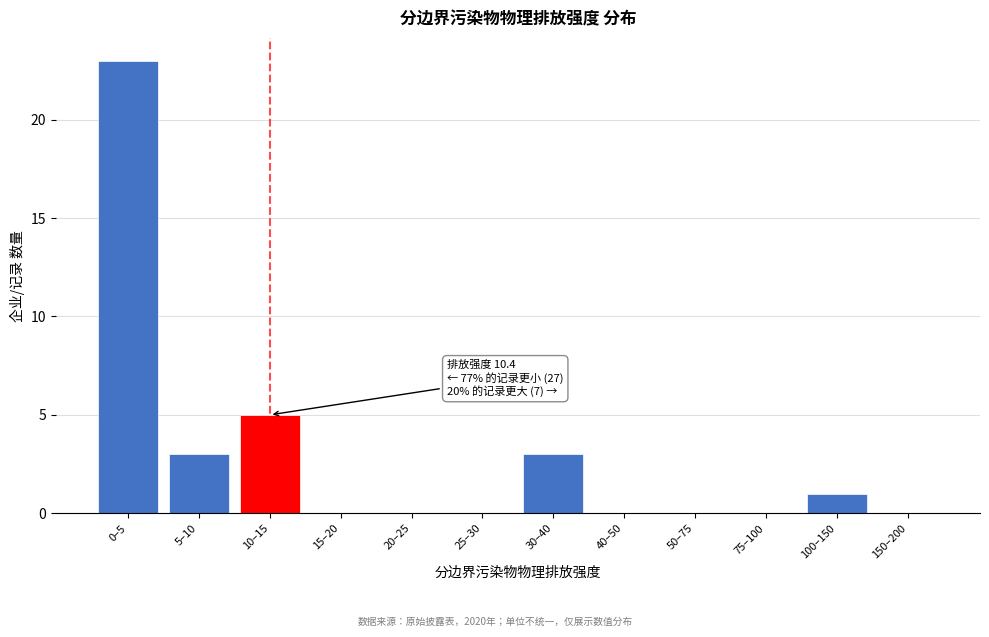

Reading right to left, what are all the values shown in this chart?

150–200=0	100–150=1	75–100=0	50–75=0	40–50=0	30–40=3	25–30=0	20–25=0	15–20=0	10–15=5	5–10=3	0–5=23